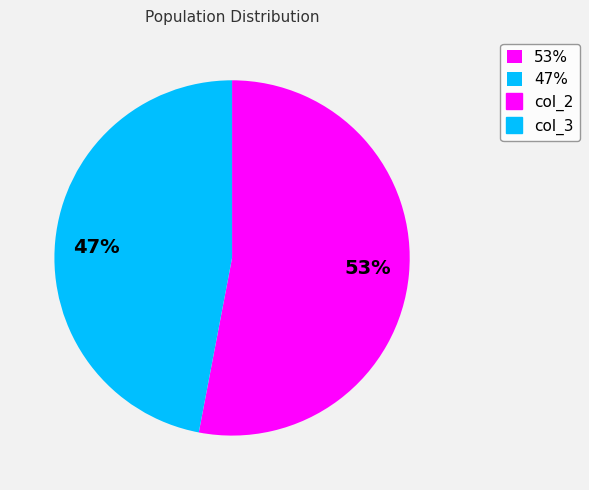

How many segments does this pie chart have?

2